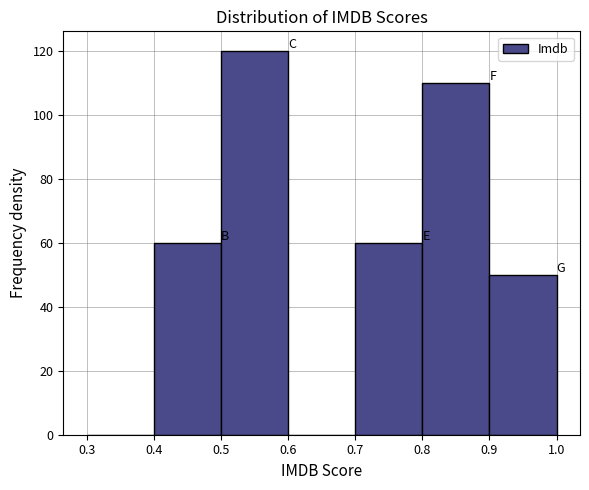

What is the height of the bar covering 0.8 to 0.9 on the x-axis? The values are not printed on the chart, so give them approximately, as read against the axis.

110